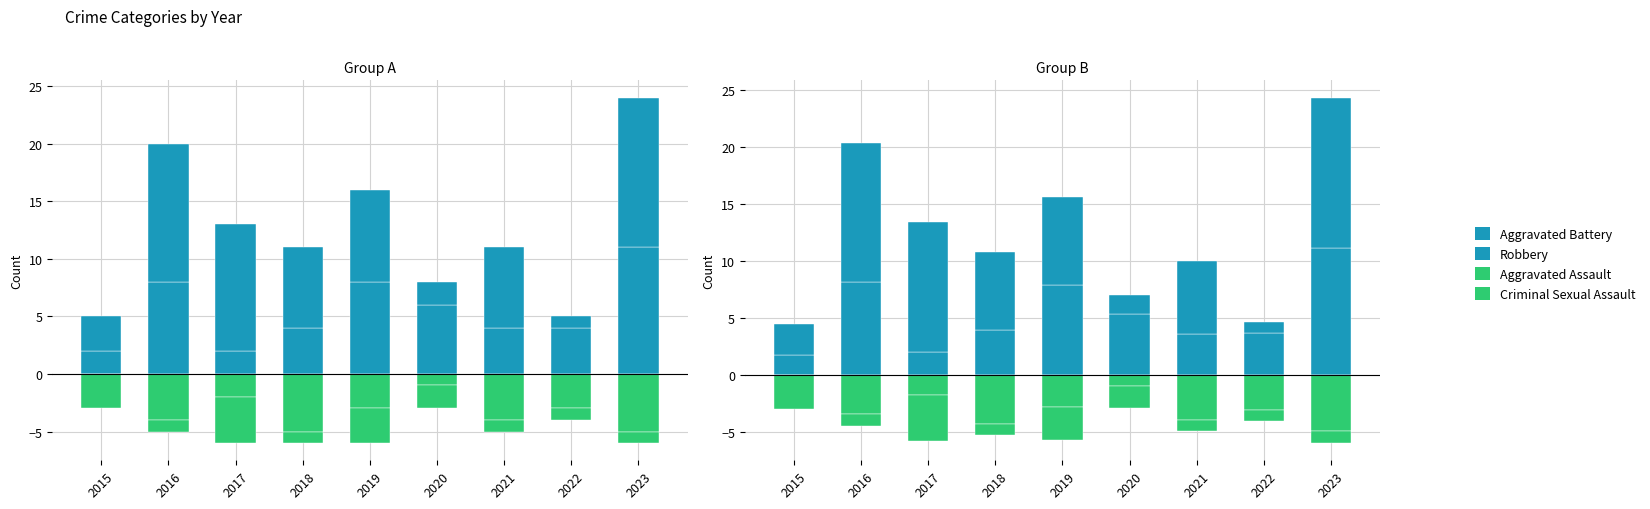

Which has a higher value, 2018 or 2022?

2018